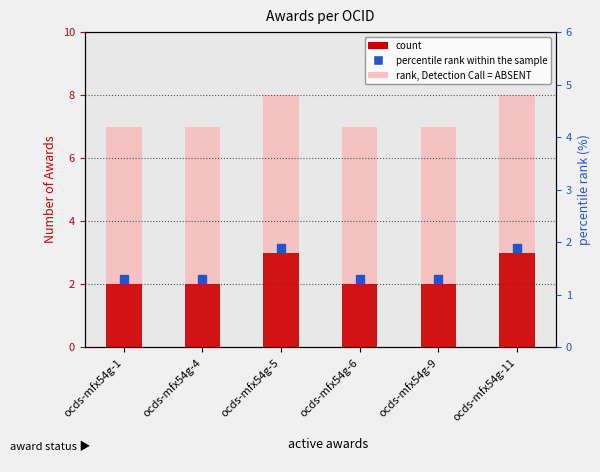

True or false: count has a value of 2 at ocds-mfx54g-1.

True